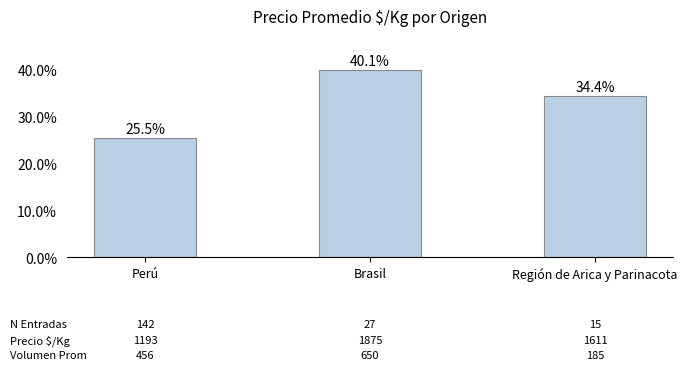

Are the bars horizontal?

No